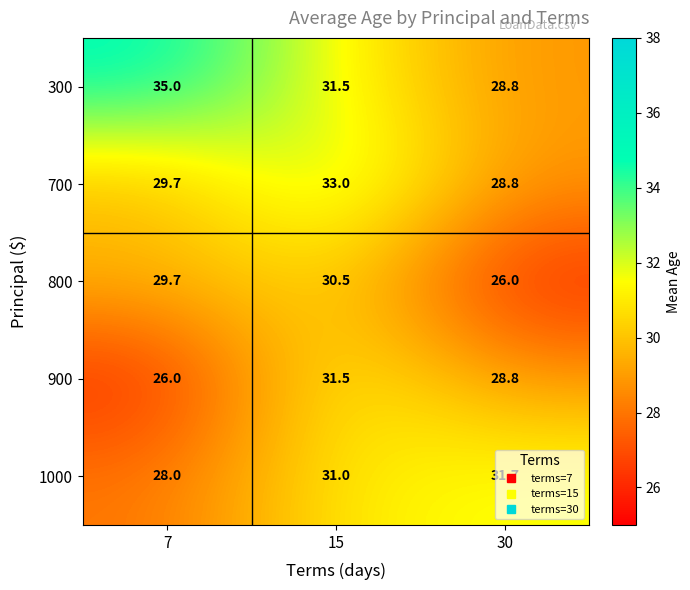

What is the total value across all series at 15?

157.5